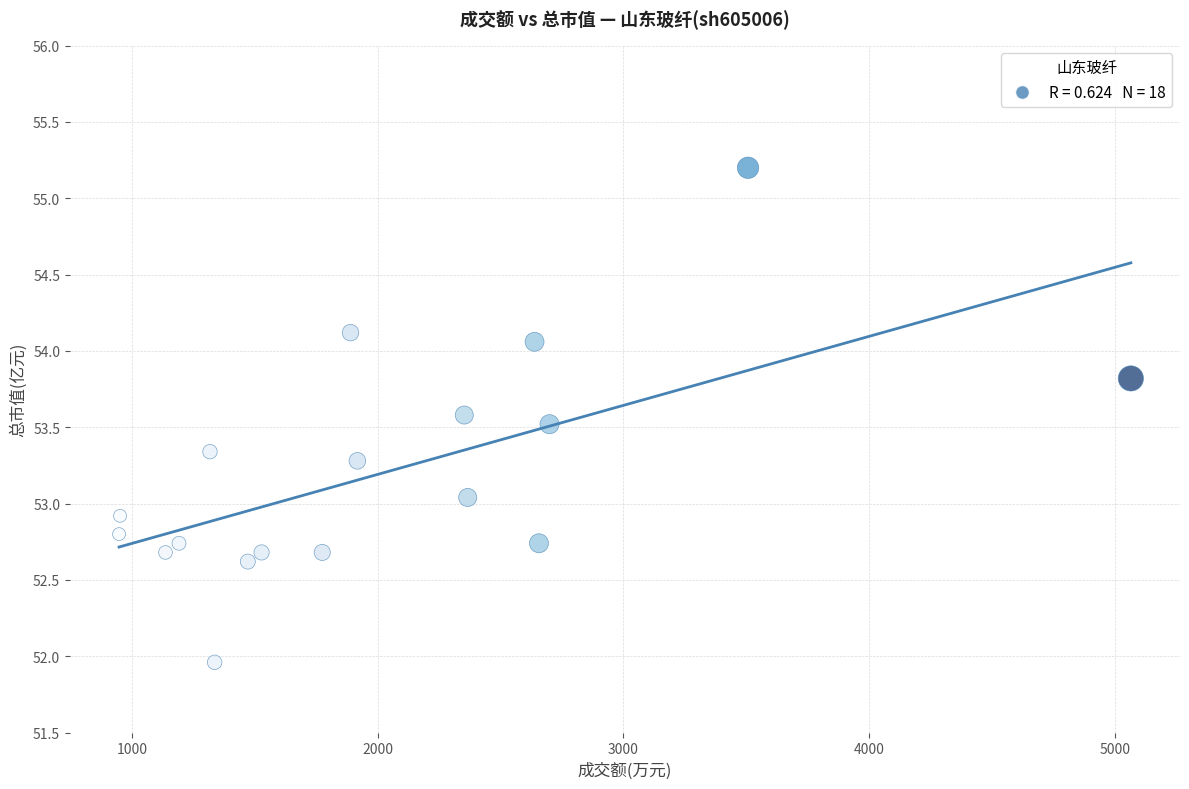

What is the range of X values (max minus min)?

4118.0